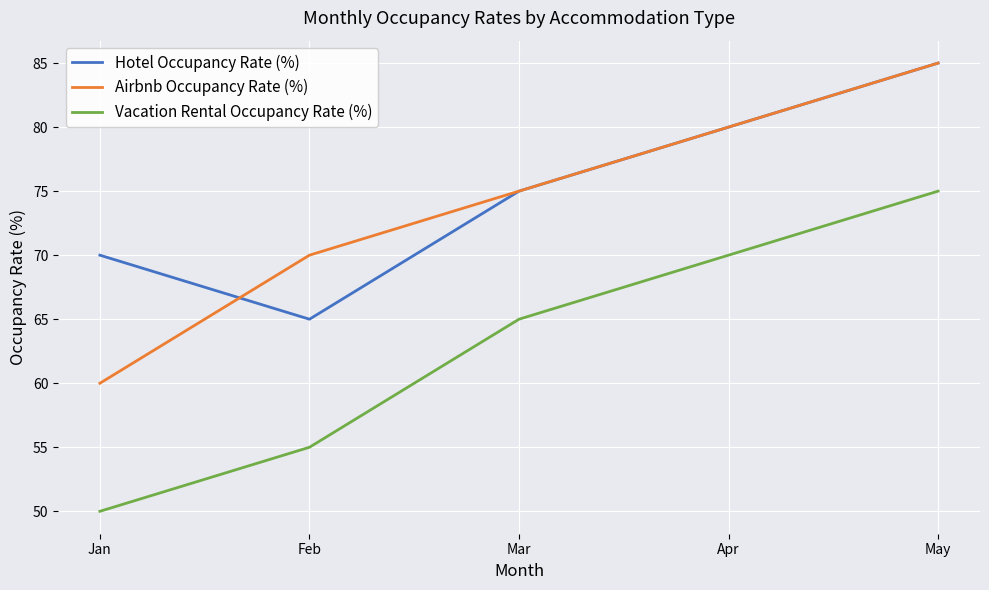

At which category does Hotel Occupancy Rate (%) reach its first local valley?

Feb